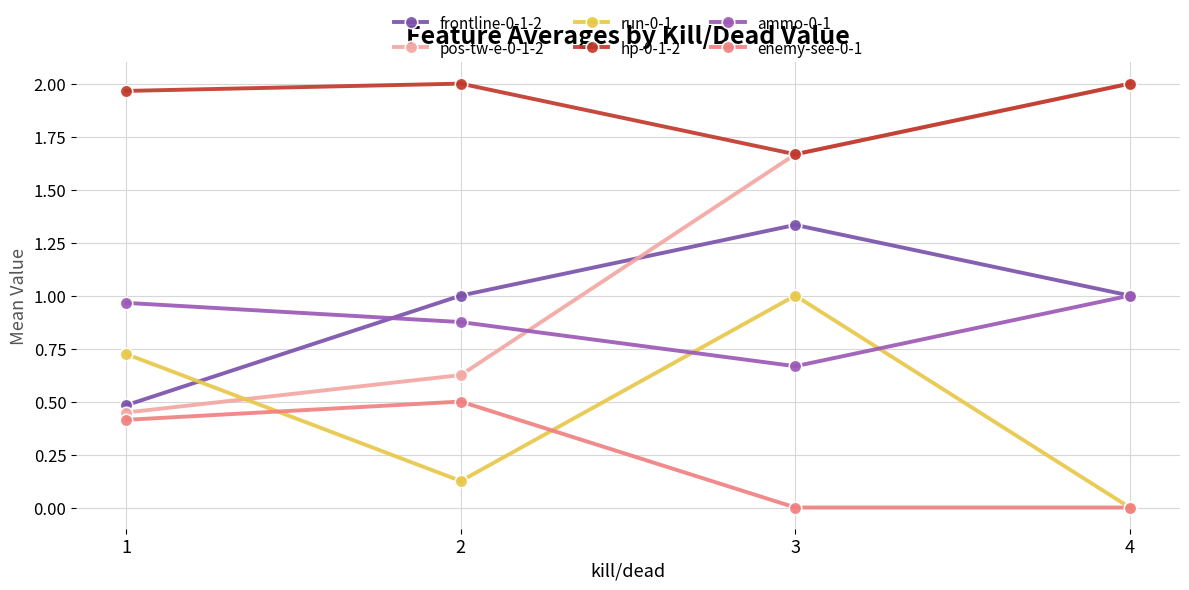

Reading right to left, extract all data points from this chart.

frontline-0-1-2: 4=1.0	3=1.3	2=1.0	1=0.5
pos-tw-e-0-1-2: 4=2.0	3=1.7	2=0.6	1=0.4
run-0-1: 4=0.0	3=1.0	2=0.1	1=0.7
hp-0-1-2: 4=2.0	3=1.7	2=2.0	1=2.0
ammo-0-1: 4=1.0	3=0.7	2=0.9	1=1.0
enemy-see-0-1: 4=0.0	3=0.0	2=0.5	1=0.4